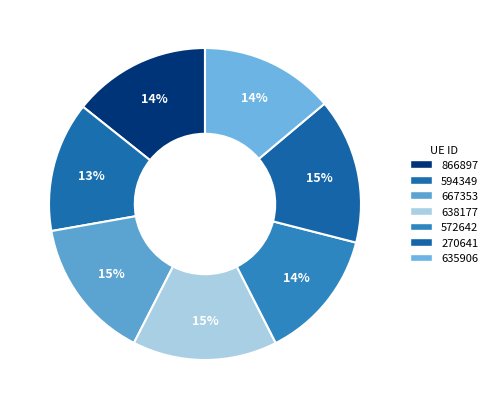

Count the number of slices in the pie.

7